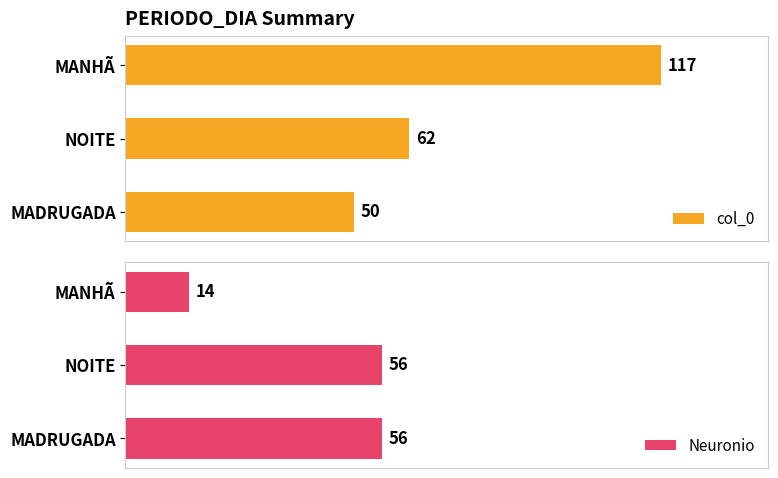

Does the chart contain any negative values?

No